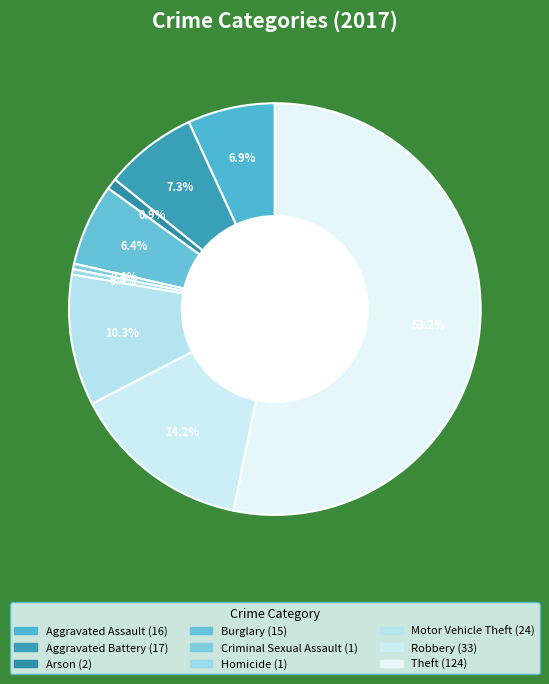

How many slices are in this pie chart?

9